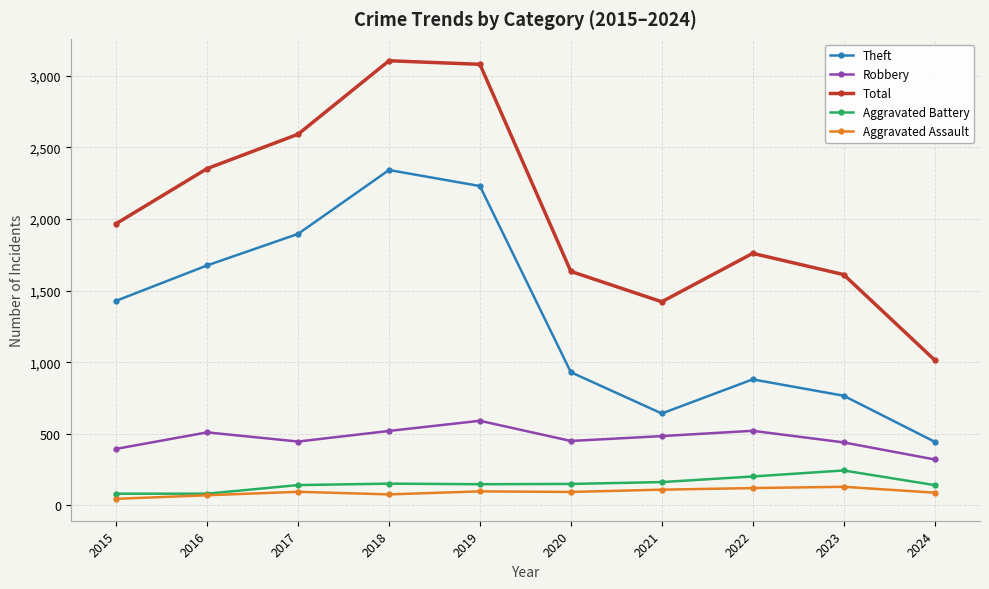

Is the value of Total at 2016 greater than the value of Robbery at 2018?

Yes